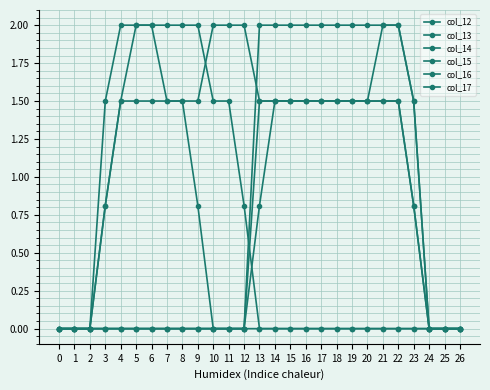

True or false: col_16 and col_17 cross at least once.

False